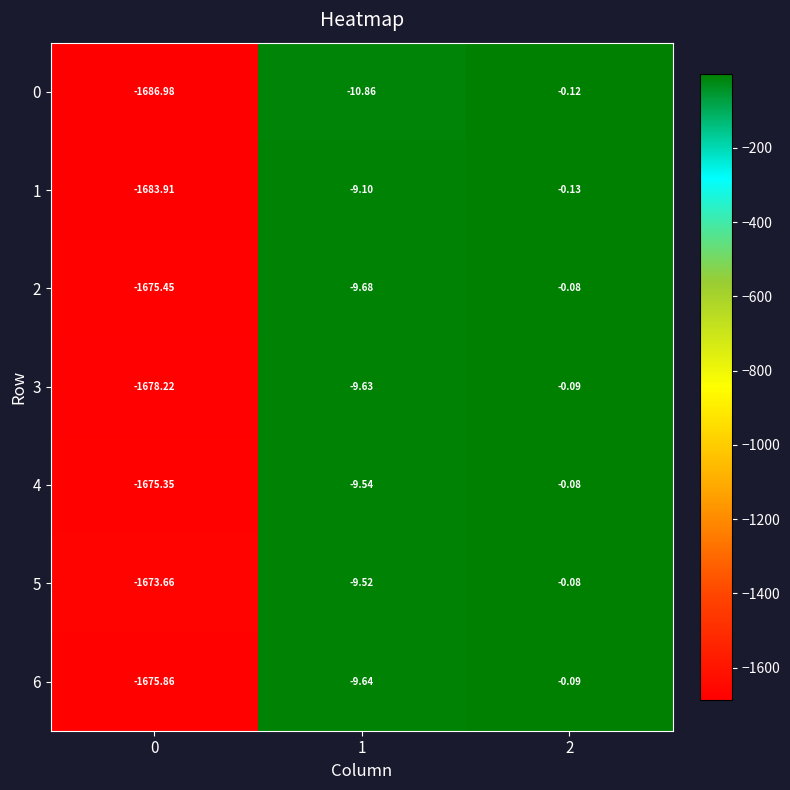

Is the value of 3 at 2 greater than the value of 6 at 0?

Yes